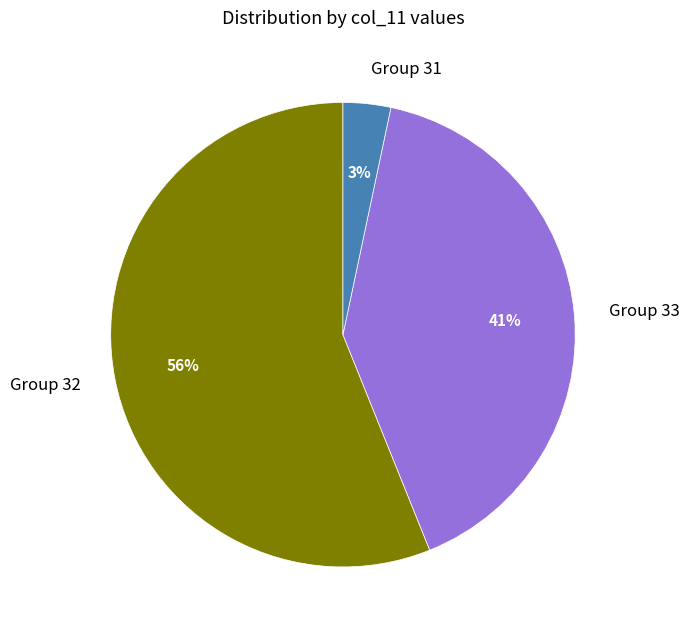

Which has a higher value, Group 32 or Group 33?

Group 32